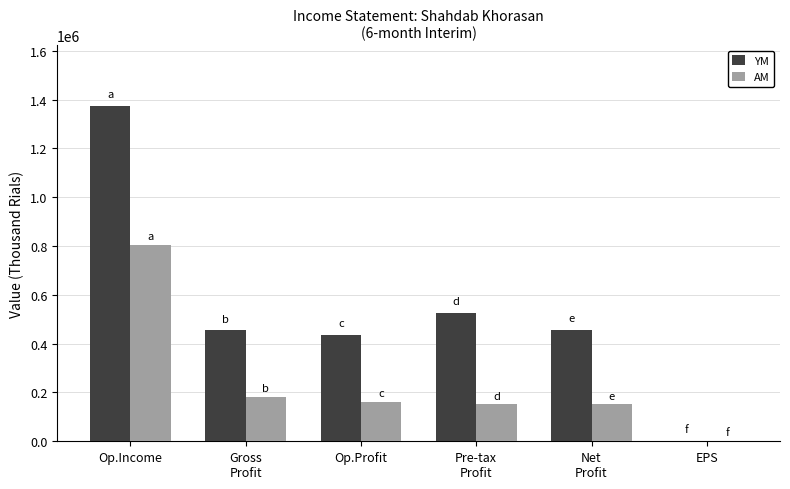

What is the sum of all AM values?

1450507